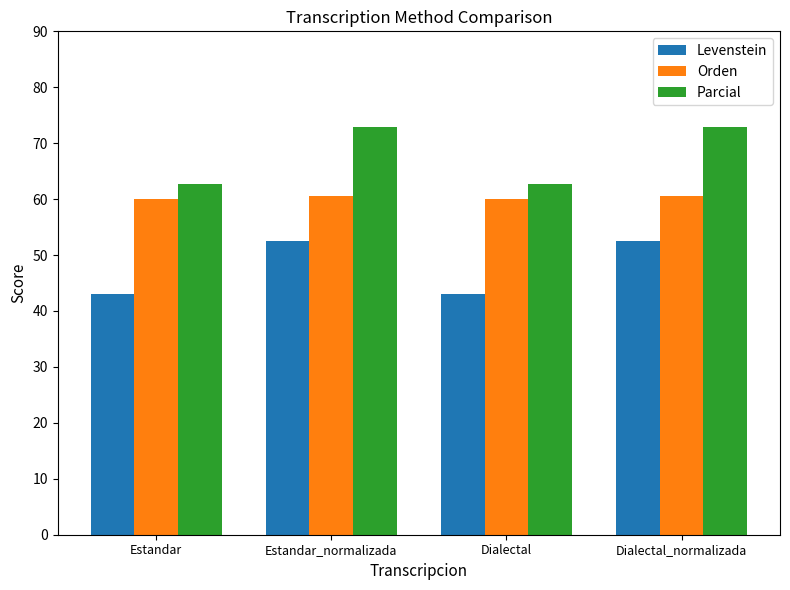

What is the lowest value of the Orden series?

60.0